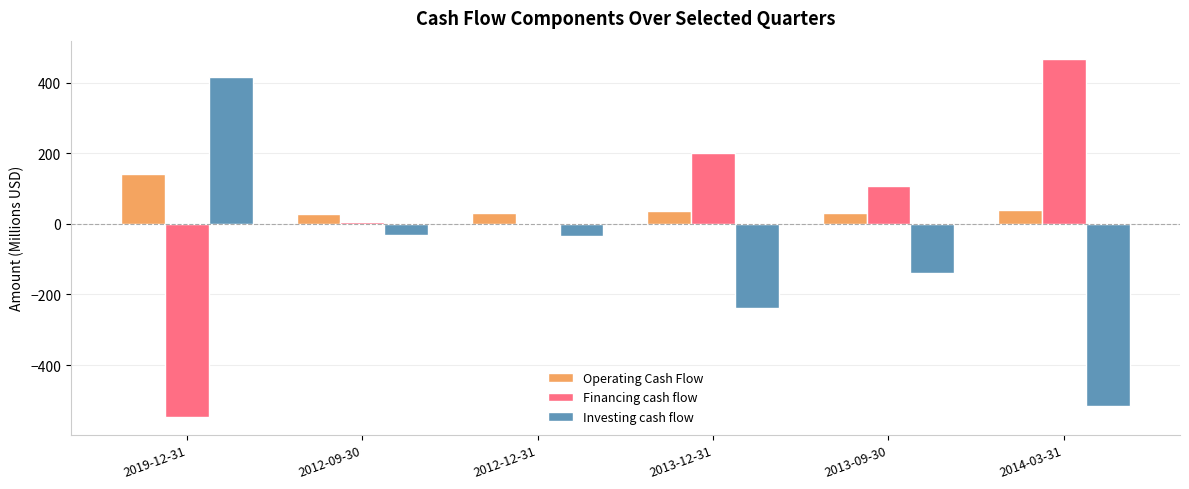

At which label does Investing cash flow first exceed -33?

2019-12-31